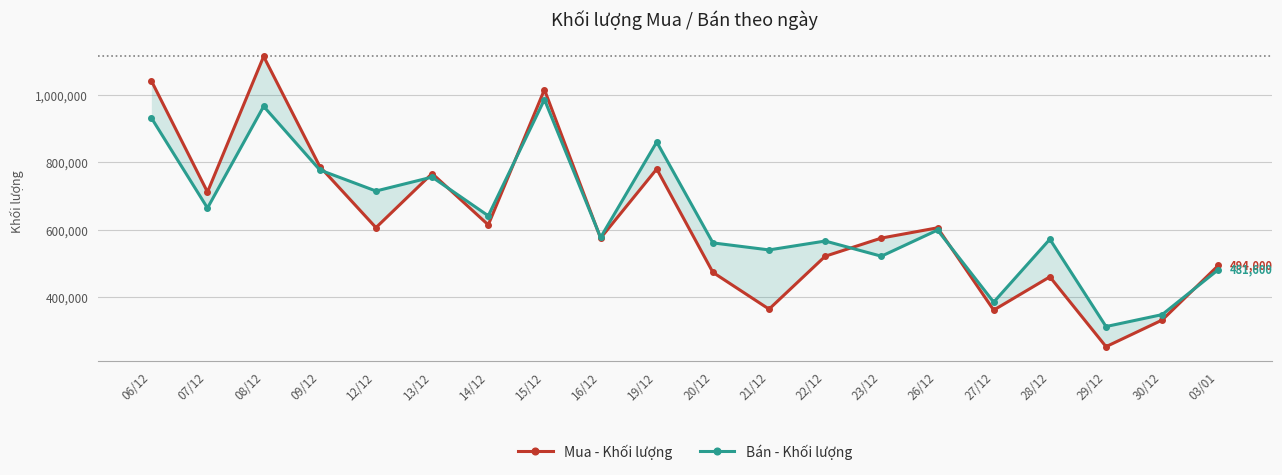

Which series has the largest total across all categories?

Bán - Khối lượng